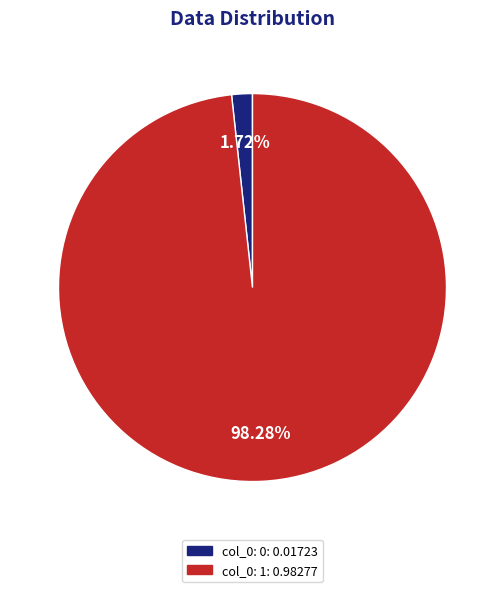

How many segments does this pie chart have?

2